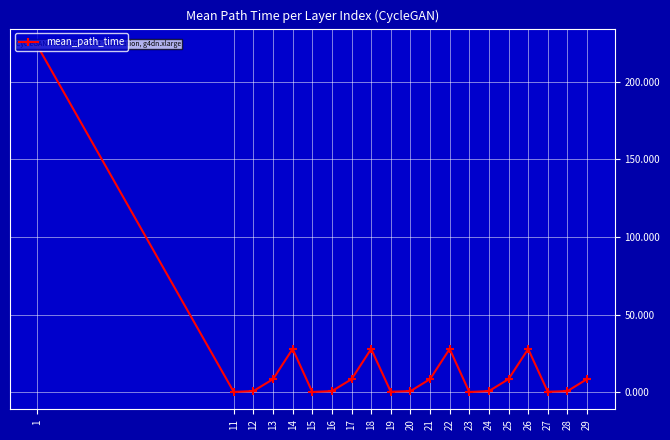

The value at 17 is 8.4. True or false?

True